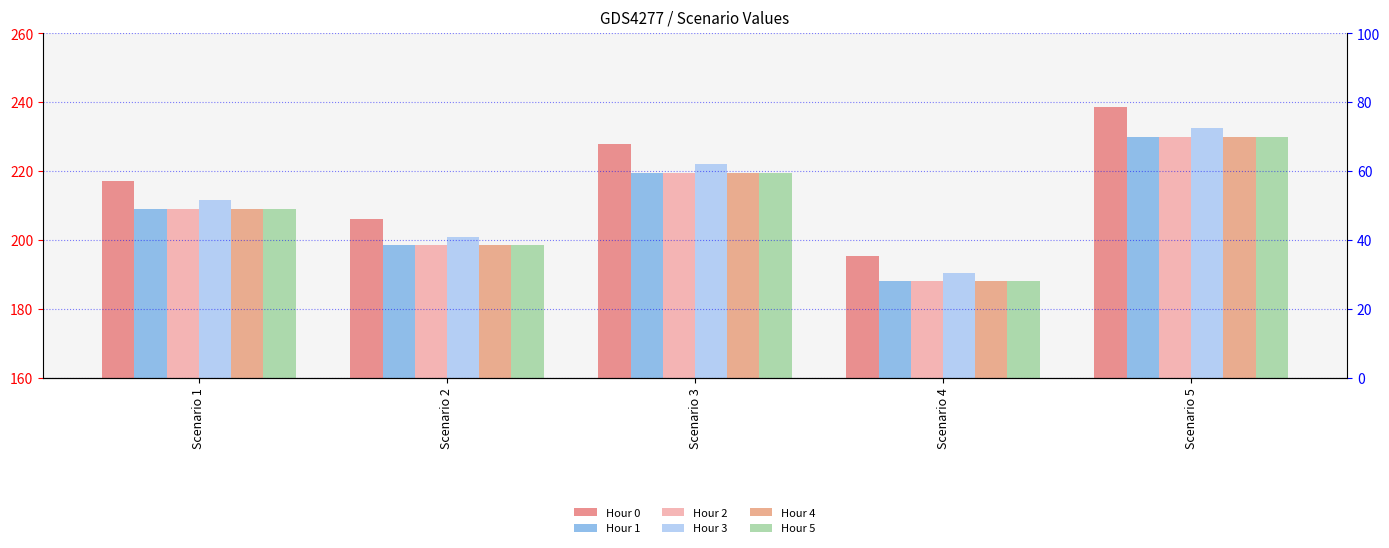

What is the total value across all series at Scenario 2?

241.4